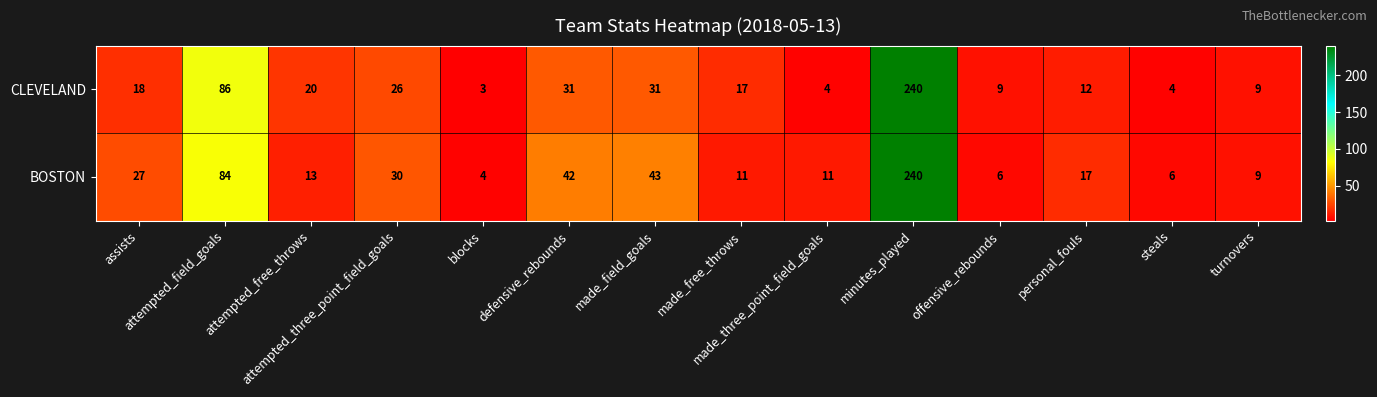

What is the total value across all series at attempted_three_point_field_goals?

56